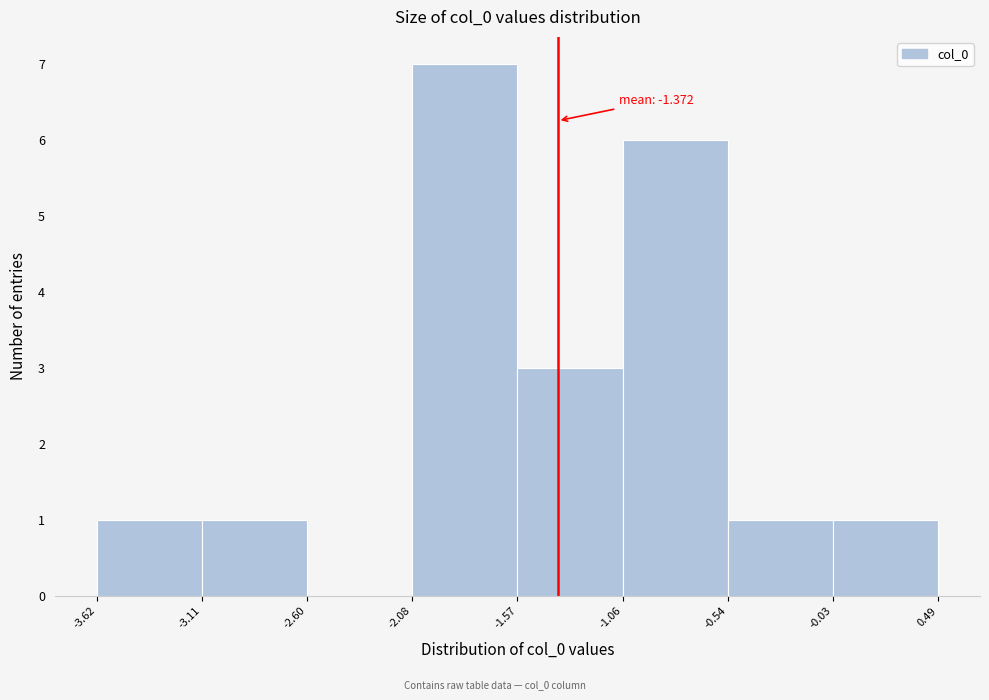

Over which range of the x-axis is the bar tallest?

-2.08 to -1.57